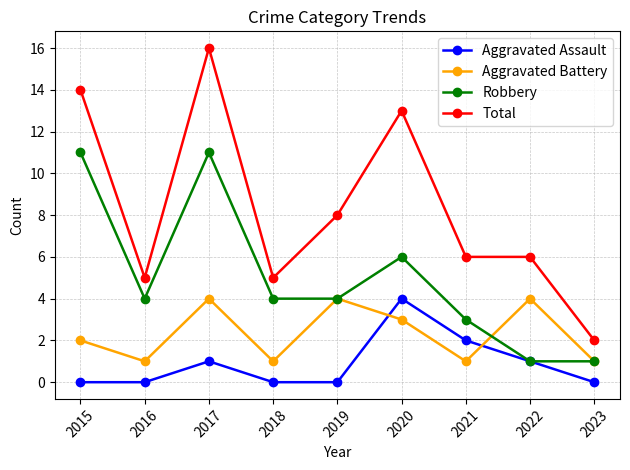

True or false: Robbery has more than 1 points higher than both neighbors.

True